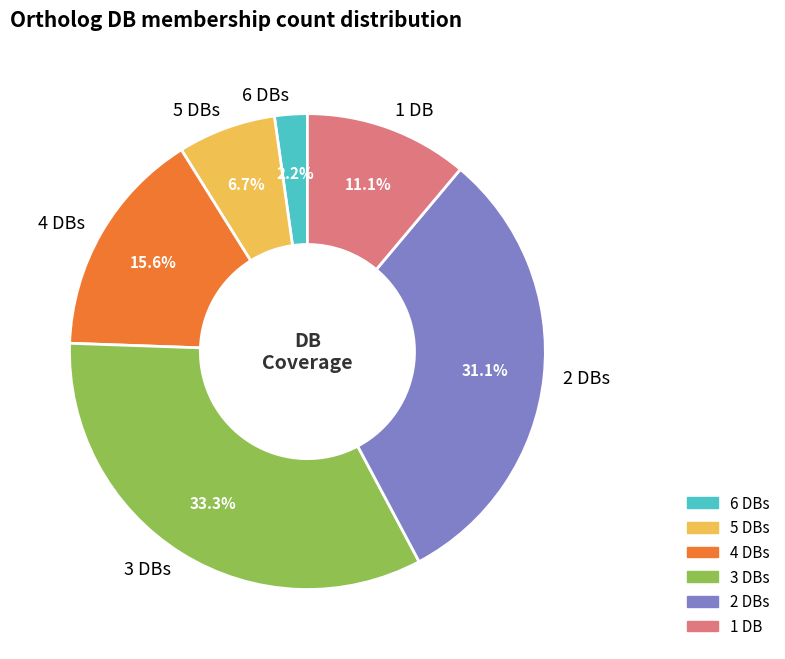

Which slice is the smallest?

6 DBs